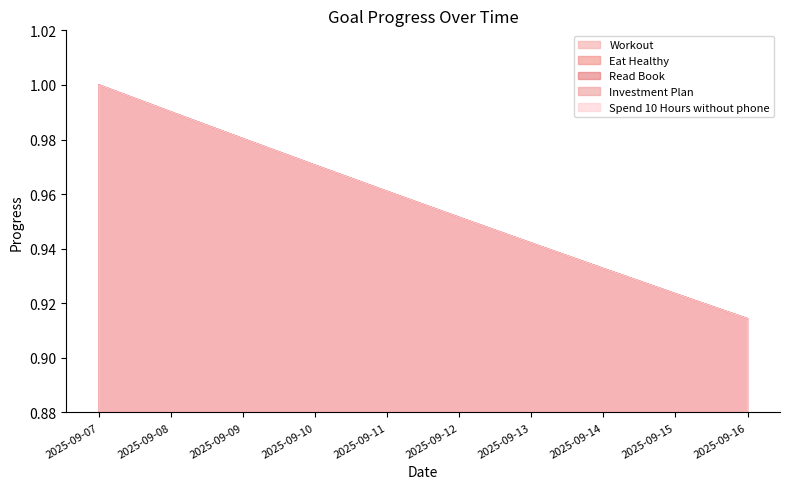

What is the approximate value of Eat Healthy at 2025-09-07?

1.0